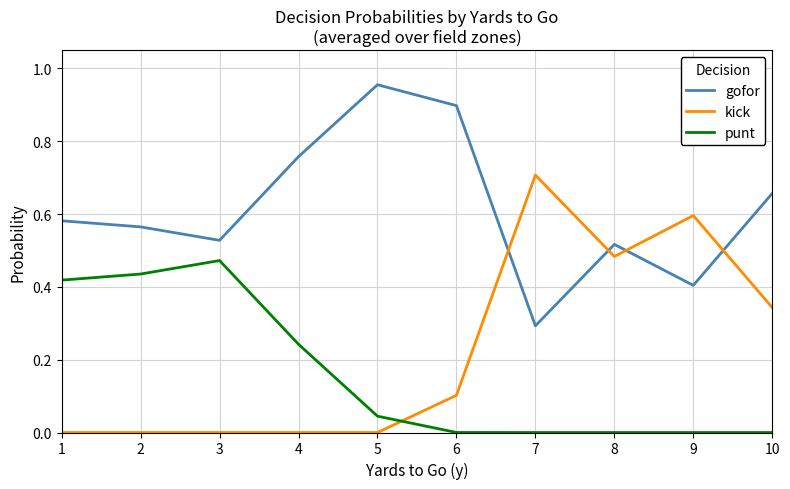

Which series has the largest total across all categories?

gofor